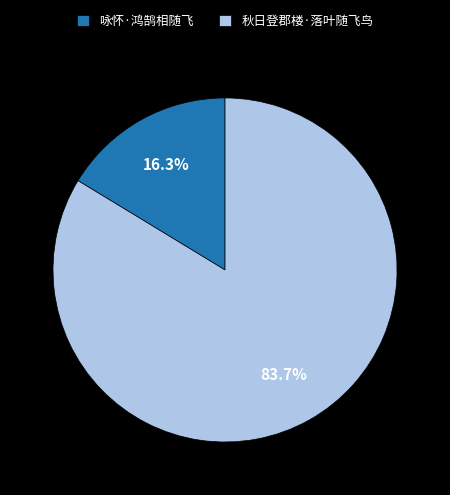

True or false: 秋日登郡楼·落叶随飞鸟 accounts for 84% of the total.

True